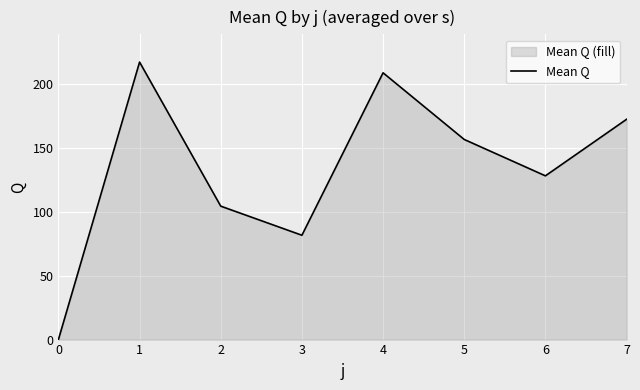

Rank the categories by value from highest to lowest.

1, 4, 7, 5, 6, 2, 3, 0